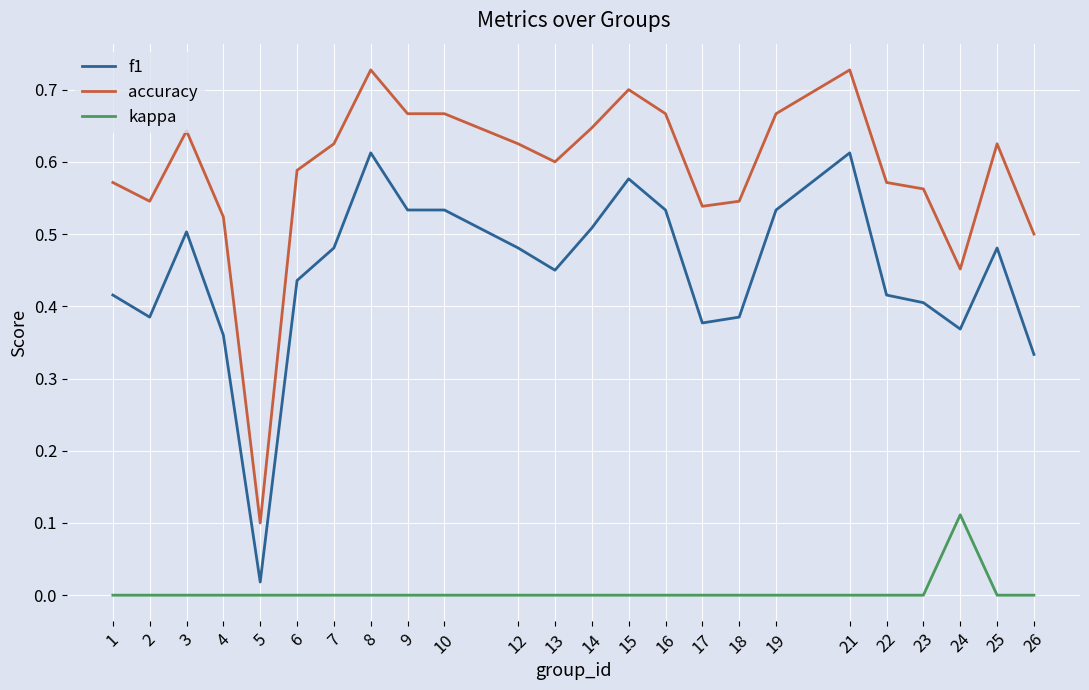

Between 4 and 16, which series saw the biggest shift?

f1